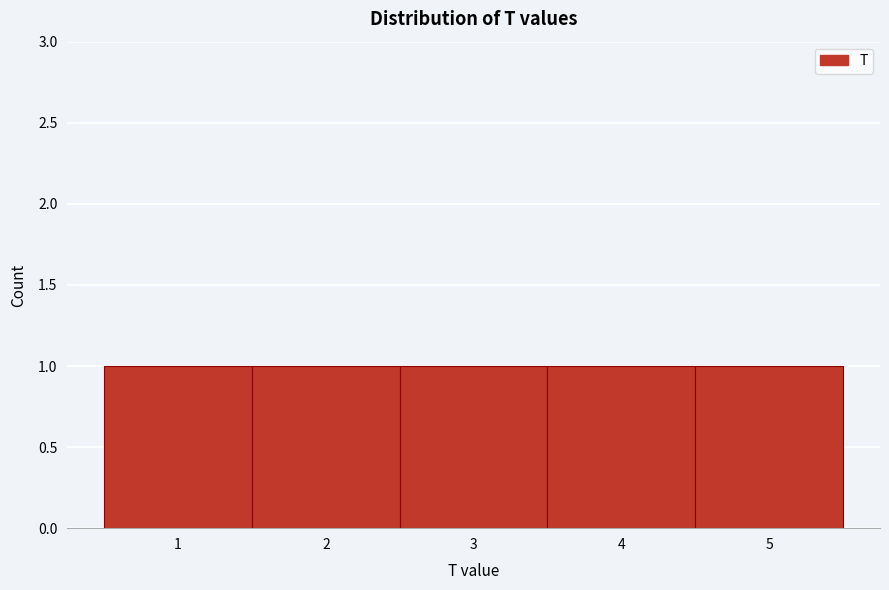

Reading left to right, transcribe this chart: for each bar, give the range it covers on the x-axis and its height. The values are not printed on the chart, so give them approximately, as read against the axis.

0.5 to 1.5: 1
1.5 to 2.5: 1
2.5 to 3.5: 1
3.5 to 4.5: 1
4.5 to 5.5: 1